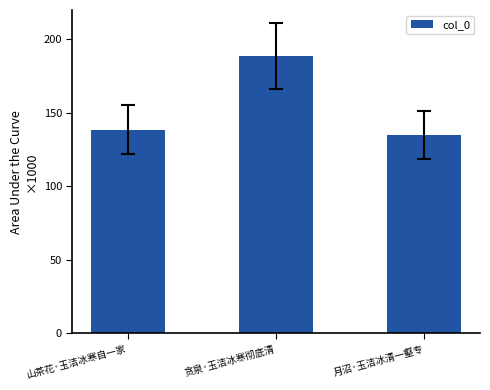

Are the bars horizontal?

No